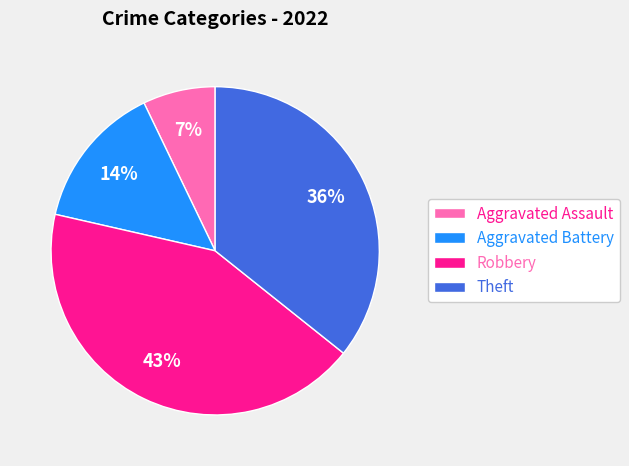

How many slices are in this pie chart?

4